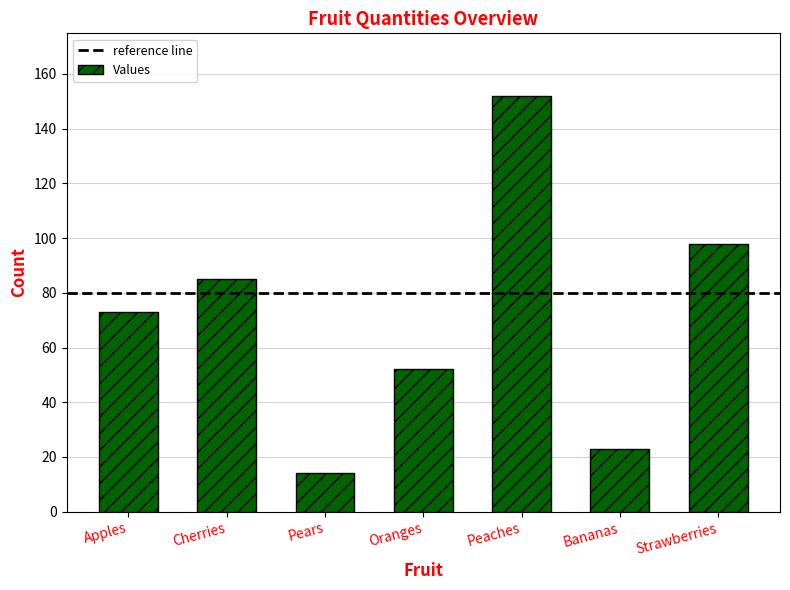

What is the difference between the values at Pears and Strawberries?

84